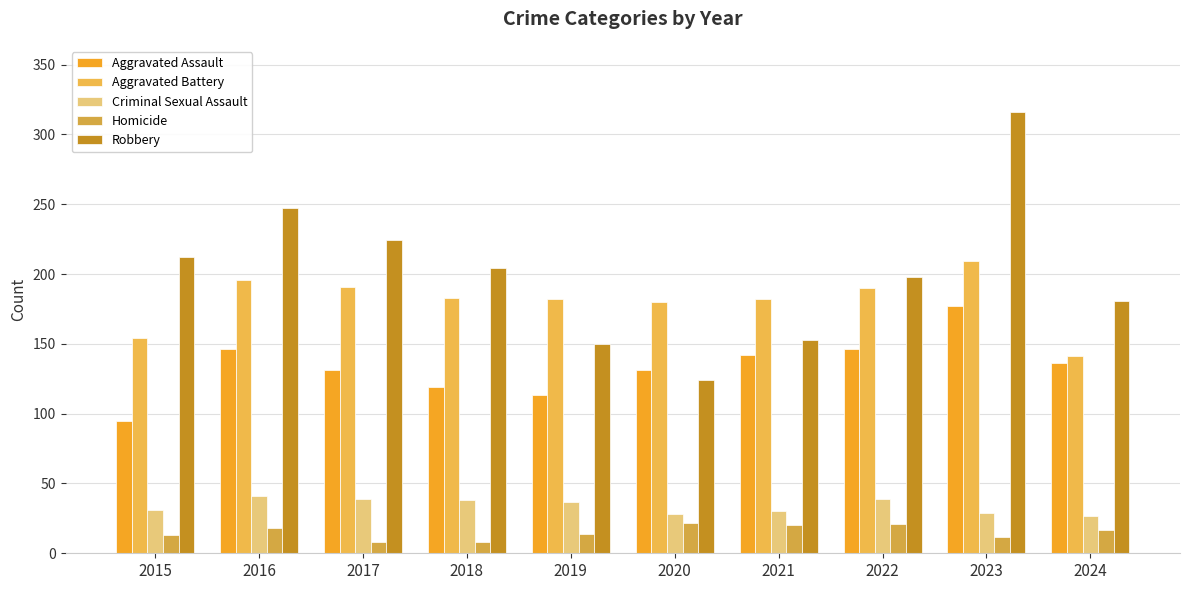

Count the number of categories in the chart.

10